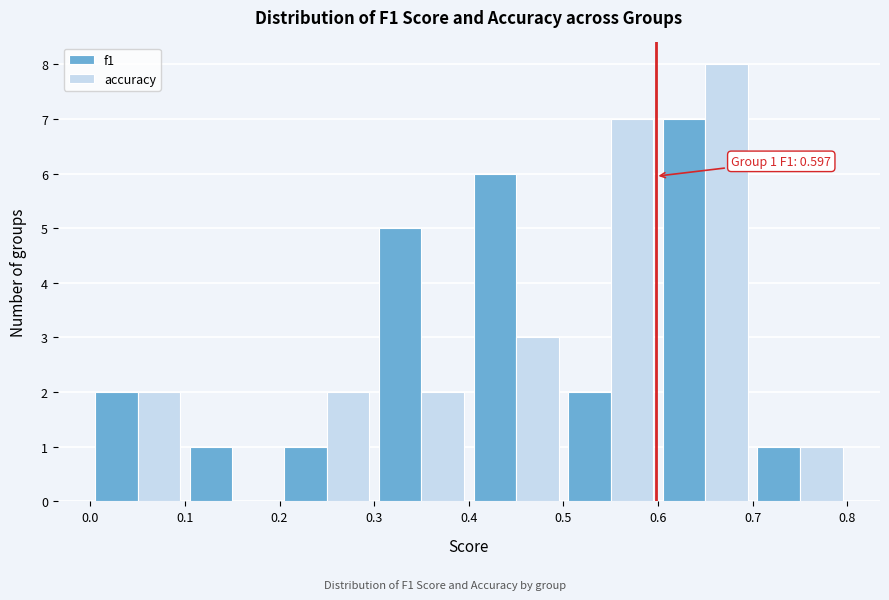

In the accuracy series, which range on the x-axis has the tallest bar?

0.6 to 0.7